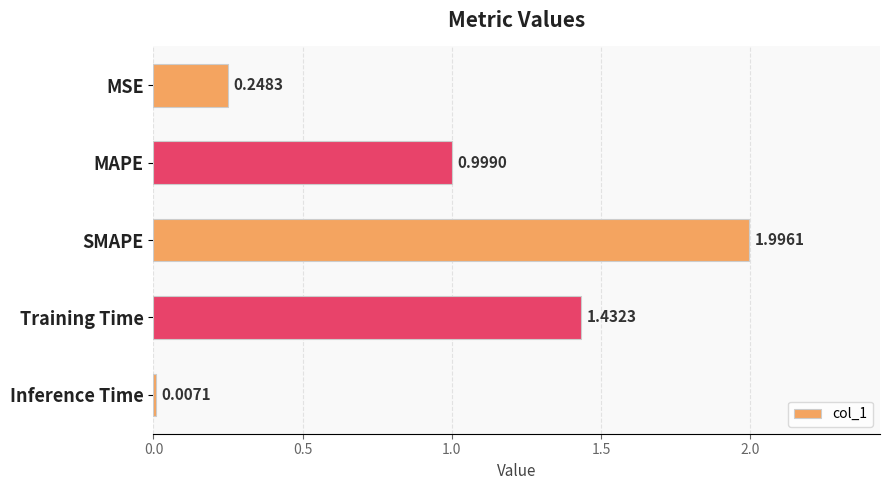

What is the sum of the values at Training Time and MAPE?

2.4